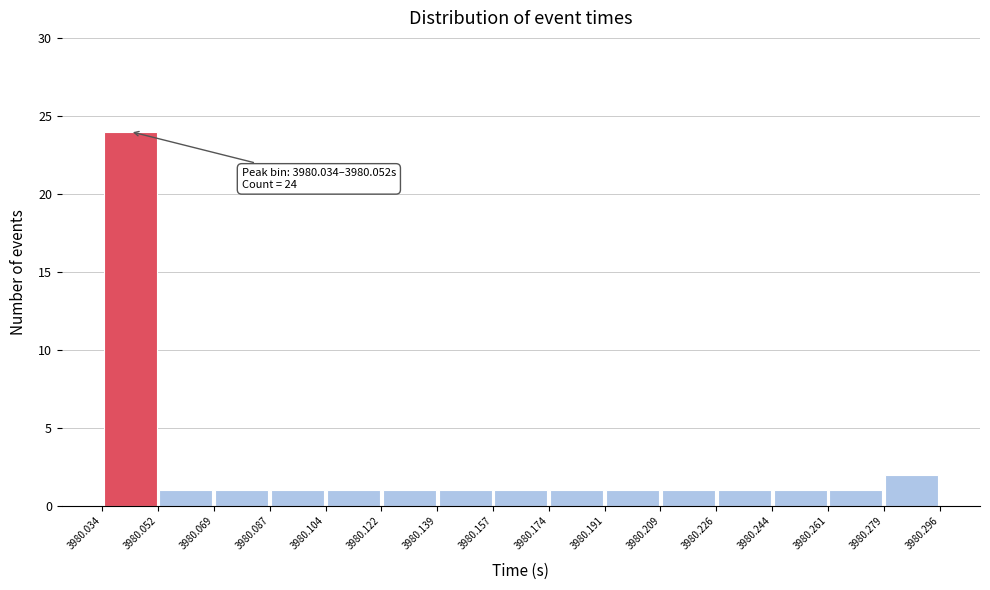

Over which range of the x-axis is the bar tallest?

3980.034 to 3980.052